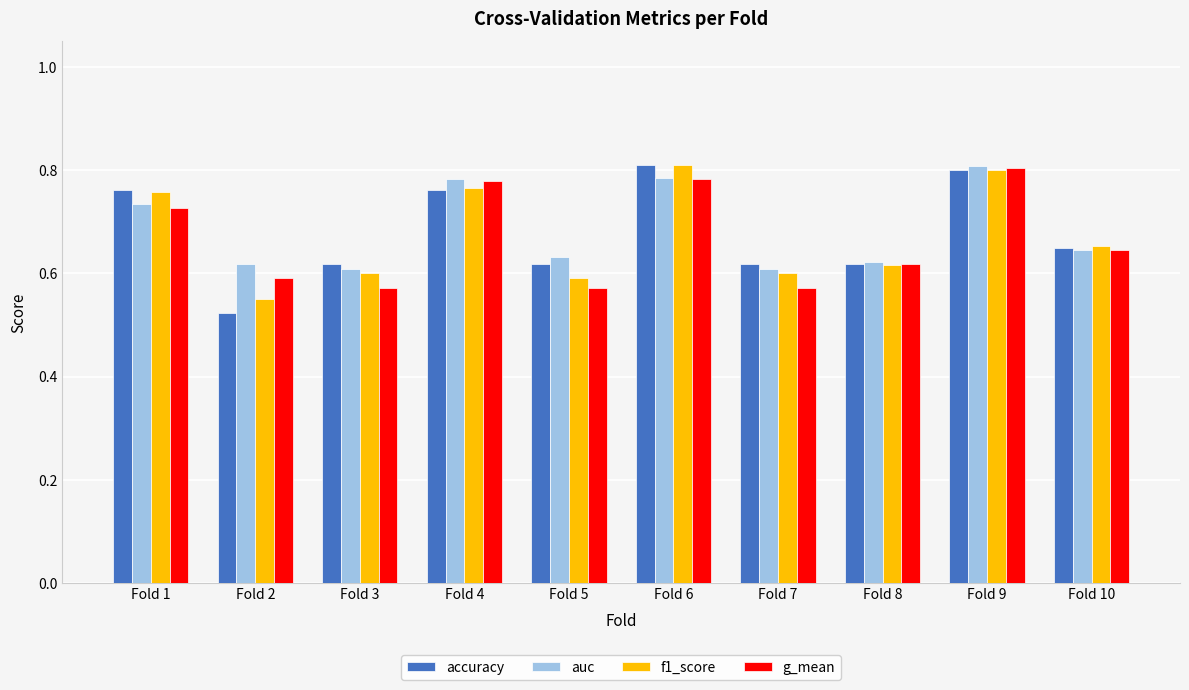

Which series has the widest spread of values?

accuracy